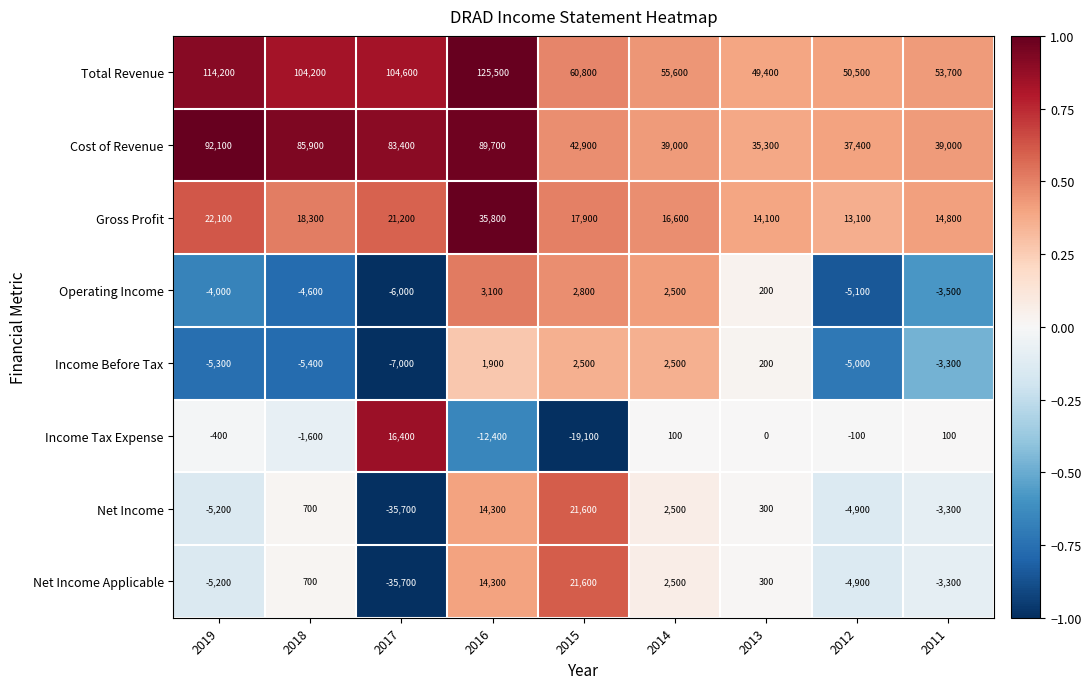

At how many categories does at least one series exceed 0?

9